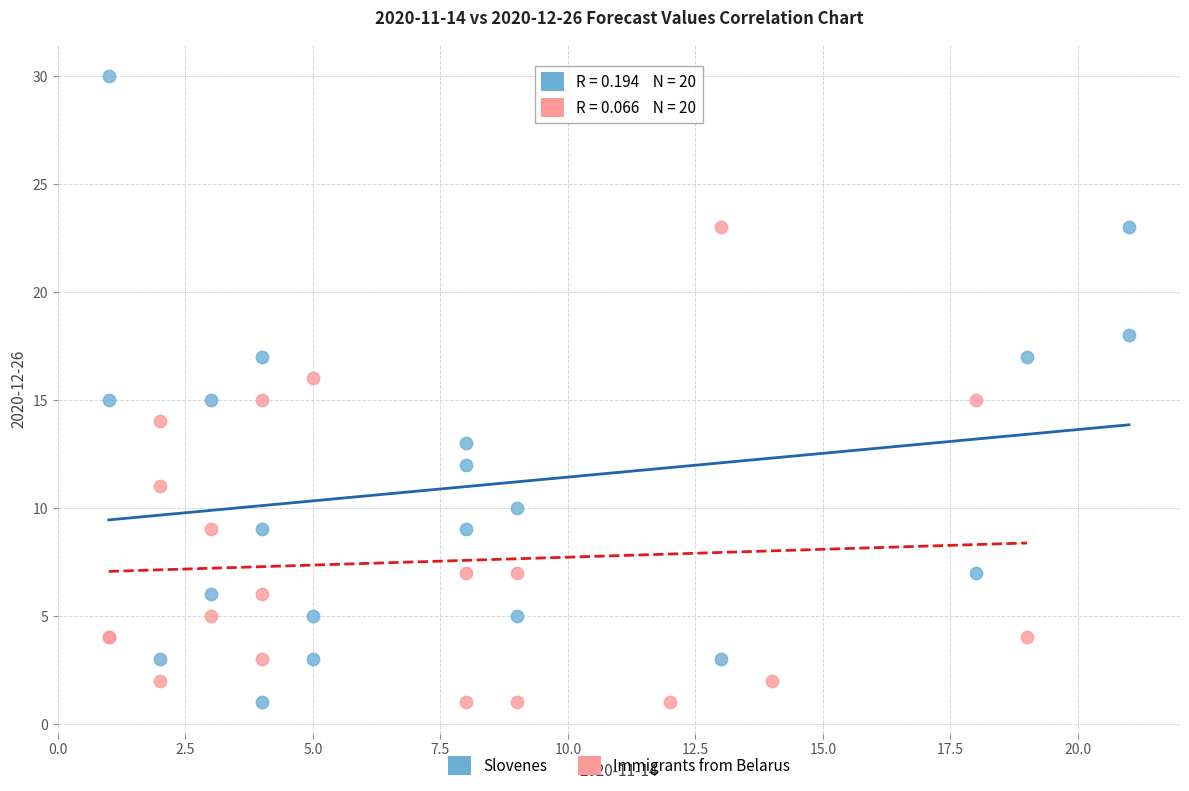

Which series reaches the maximum Y coordinate?

Slovenes